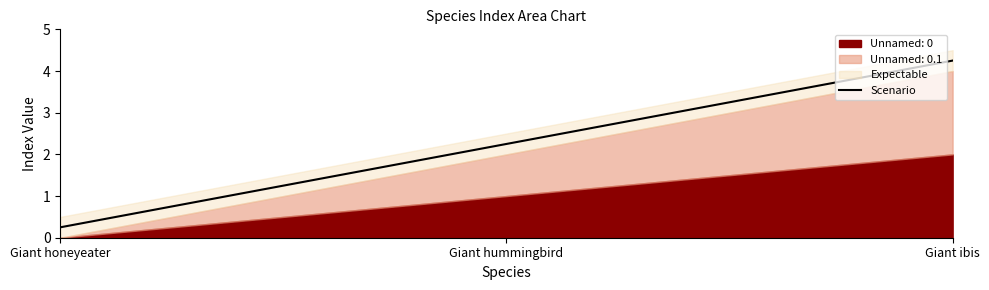

Reading left to right, extract all data points from this chart.

0.2	2.2	4.2